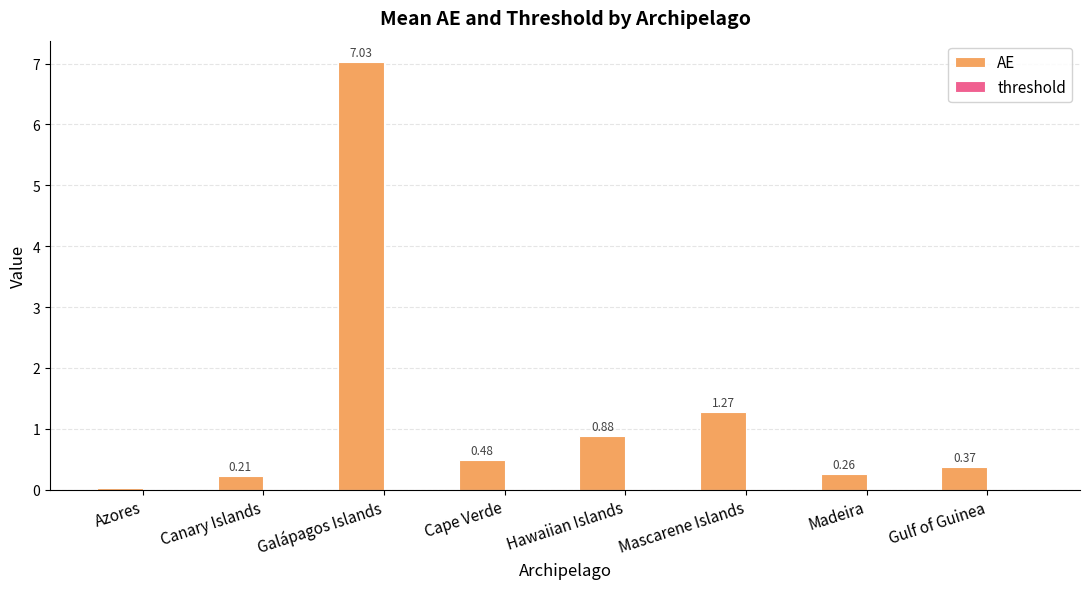

List the labels in order of value, largest first.

Galápagos Islands, Mascarene Islands, Hawaiian Islands, Cape Verde, Gulf of Guinea, Madeira, Canary Islands, Azores